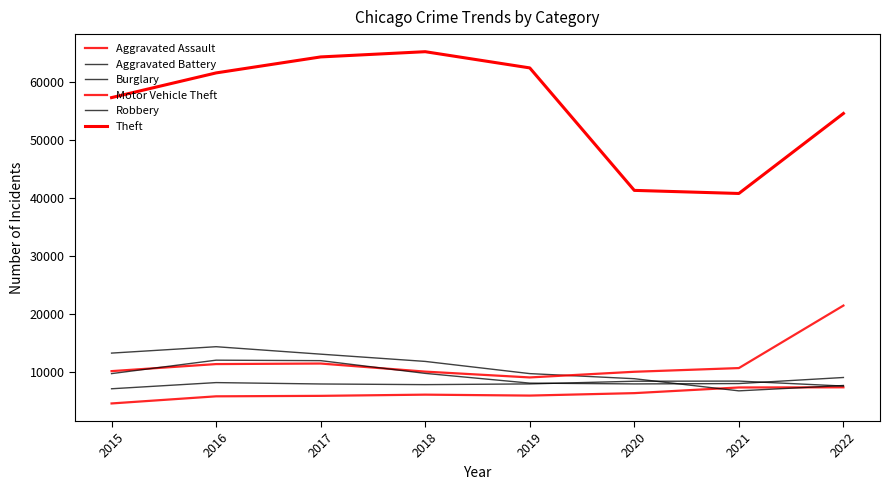

Where does the Robbery series first go above 9638?

2016